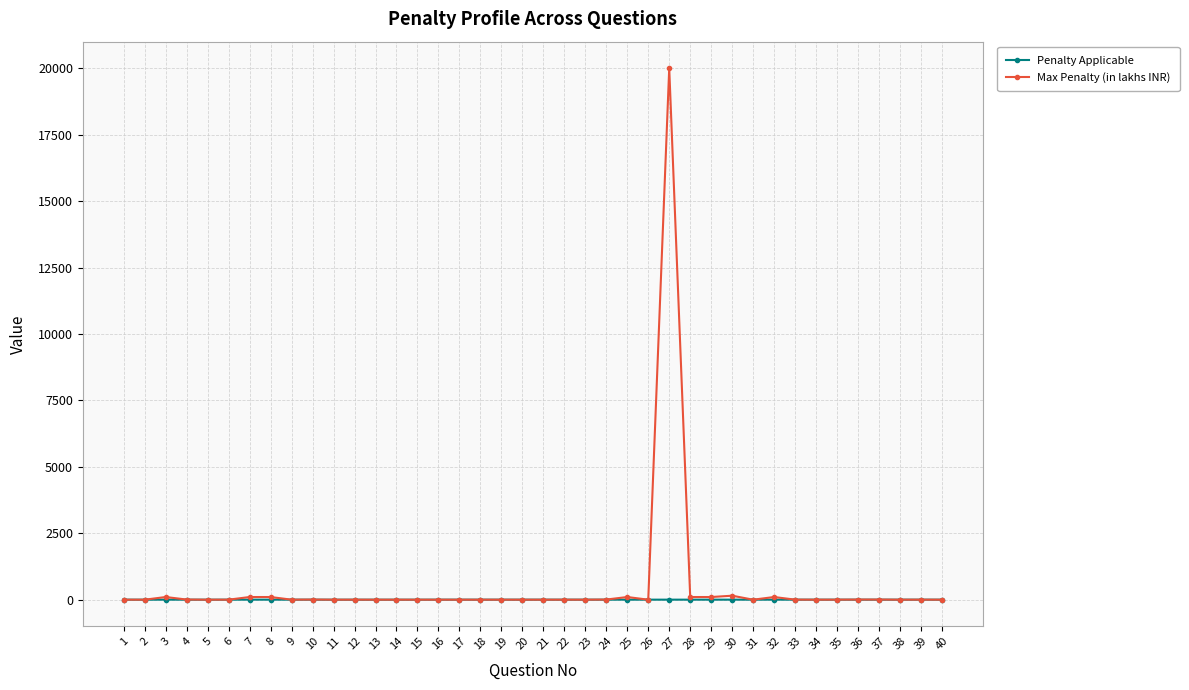

The value of Max Penalty (in lakhs INR) at 34 is -7670.7. True or false?

False